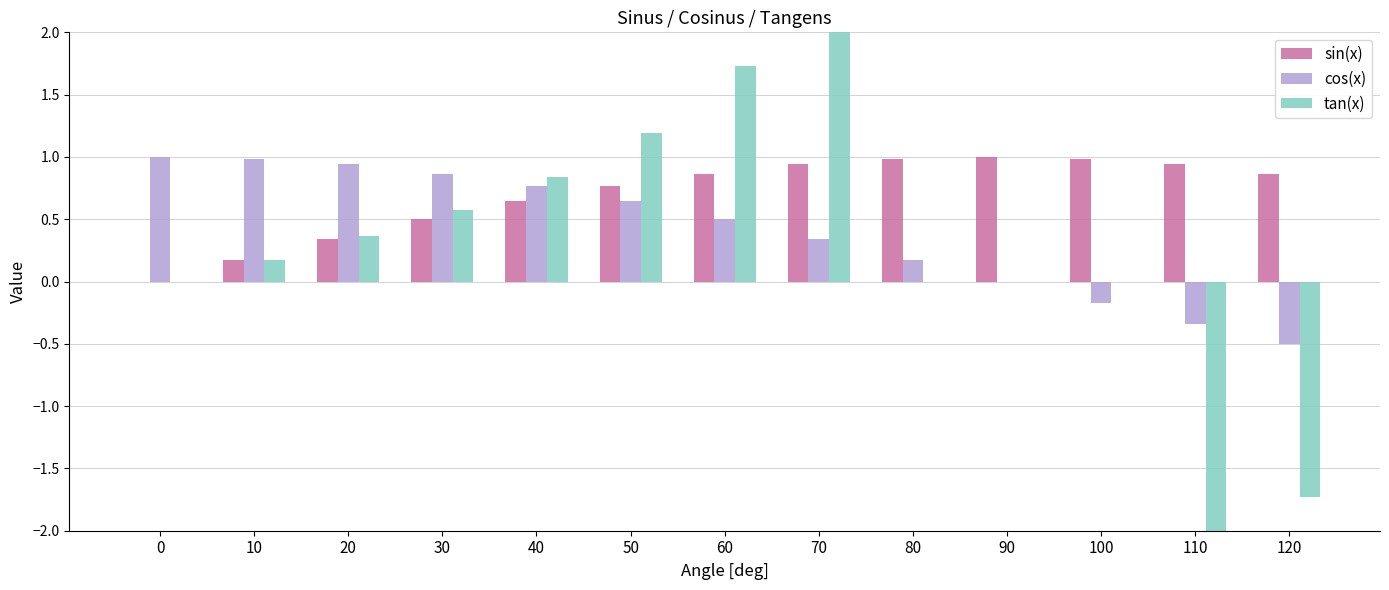

Between 0 and 30, which series saw the biggest shift?

tan(x)